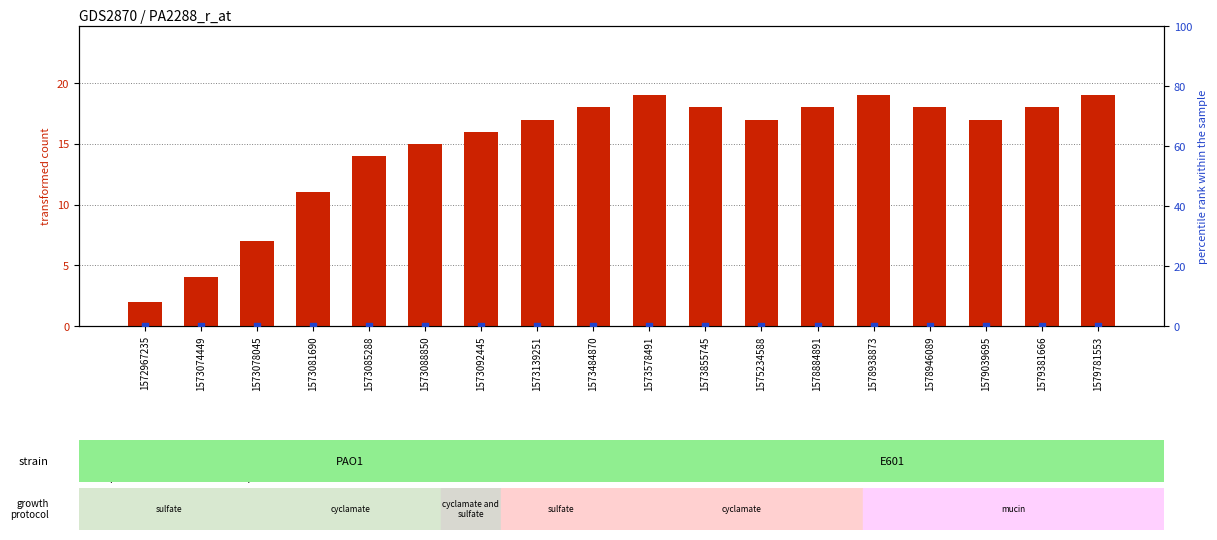

Is the value of percentile rank within the sample at 1578938873 greater than the value of transformed count at 1573139251?

No